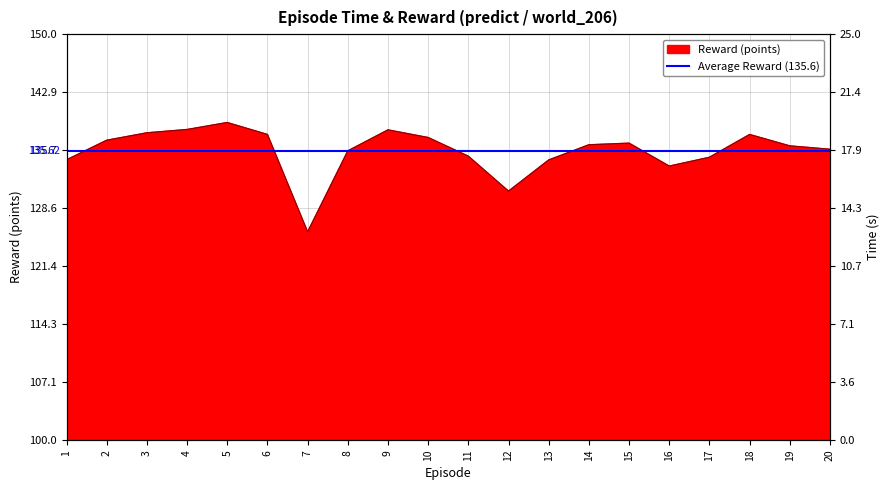

Rank the categories by value from highest to lowest.

5, 4, 9, 3, 6, 18, 10, 2, 15, 14, 19, 20, 8, 11, 17, 1, 13, 16, 12, 7